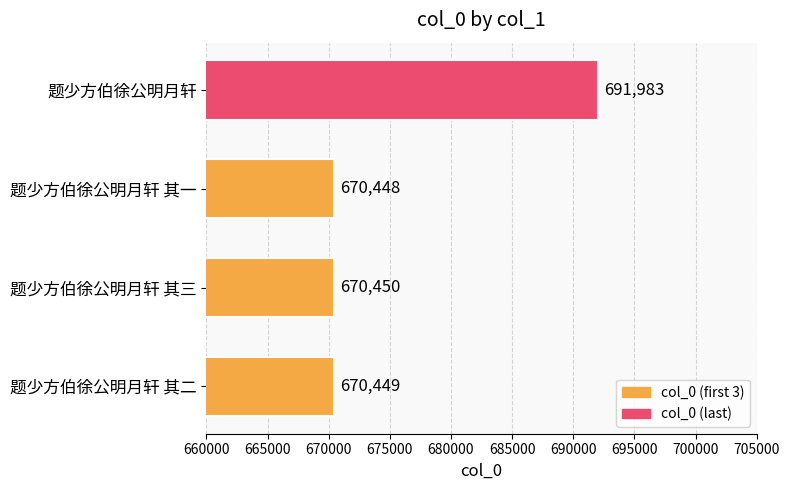

What is the difference between the values at 题少方伯徐公明月轩 and 题少方伯徐公明月轩 其二?

21534